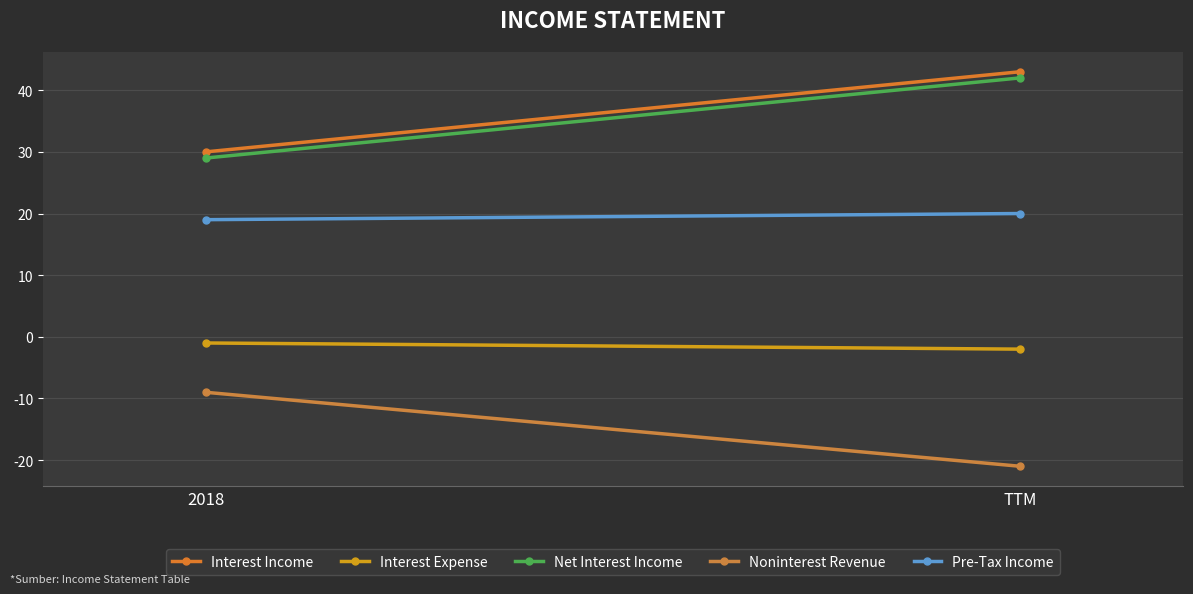

What is the difference between the Interest Expense values at TTM and 2018?

1